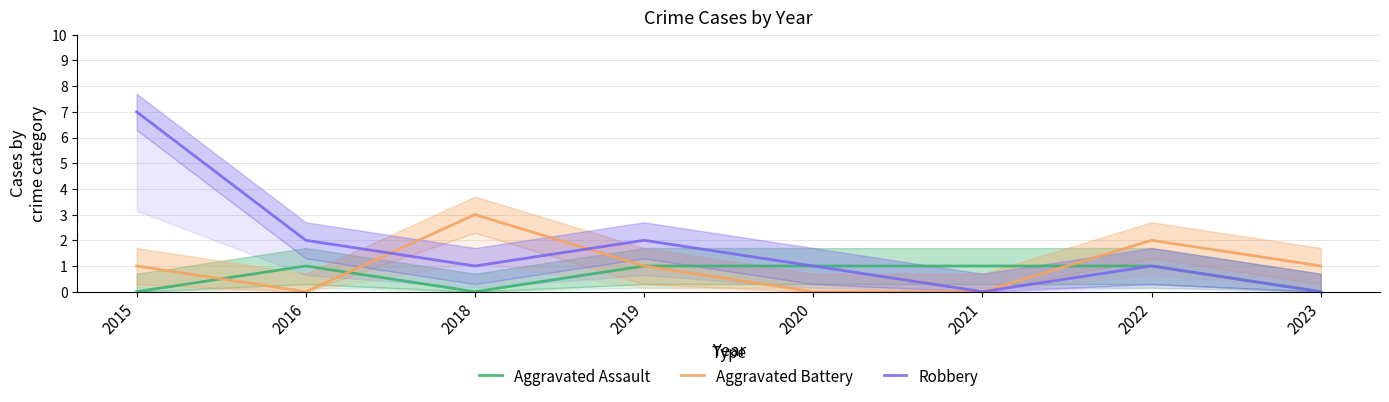

What is the difference between the second highest and minimum values in the Aggravated Assault series?

1